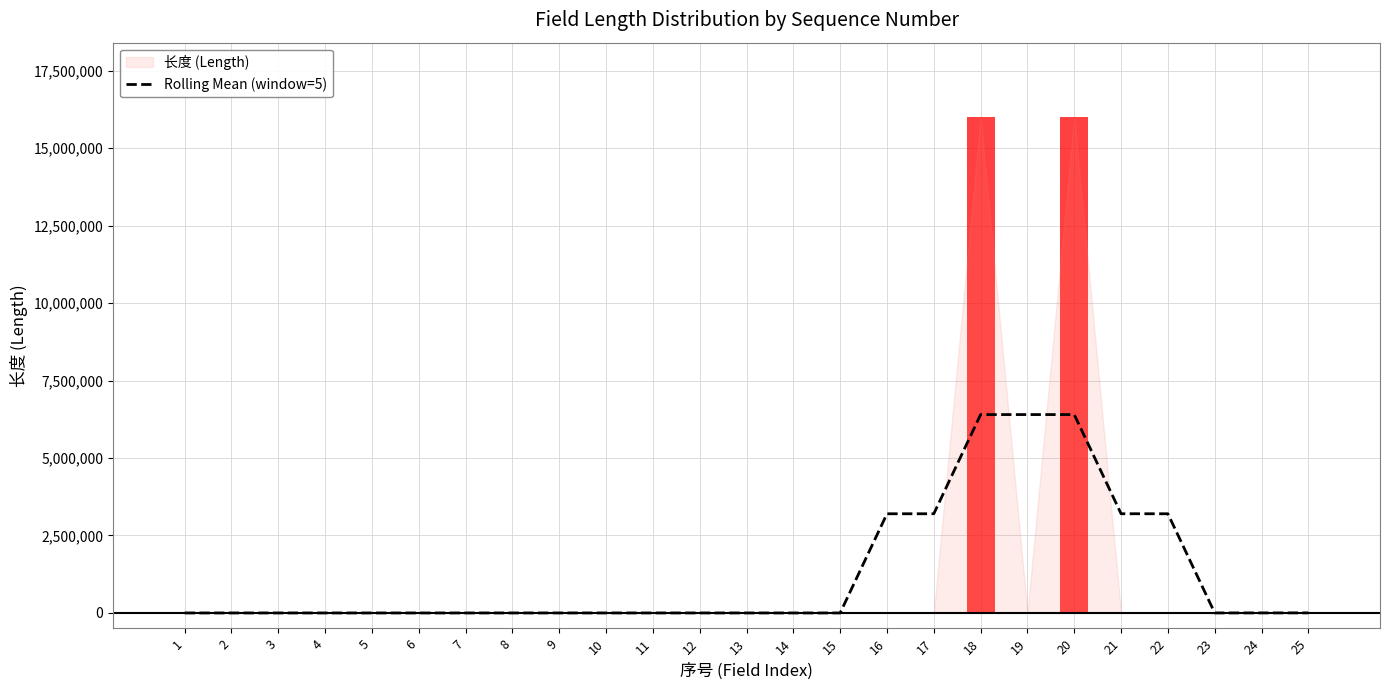

Which label corresponds to the largest value in the chart?

20